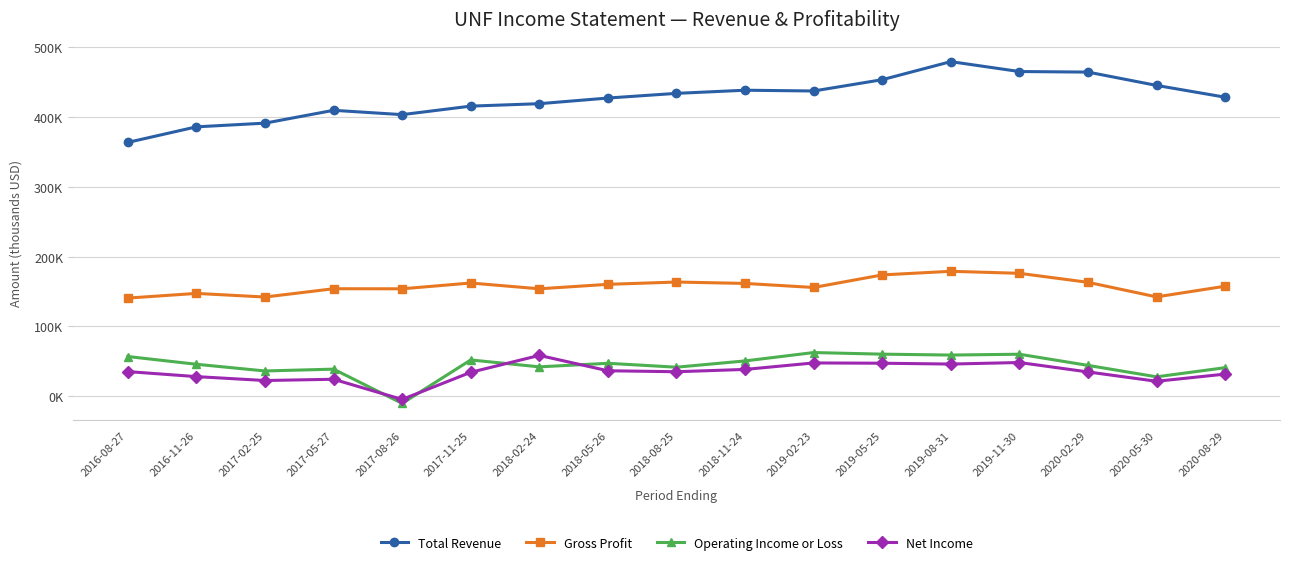

Where is the first local minimum for Gross Profit?

2017-02-25